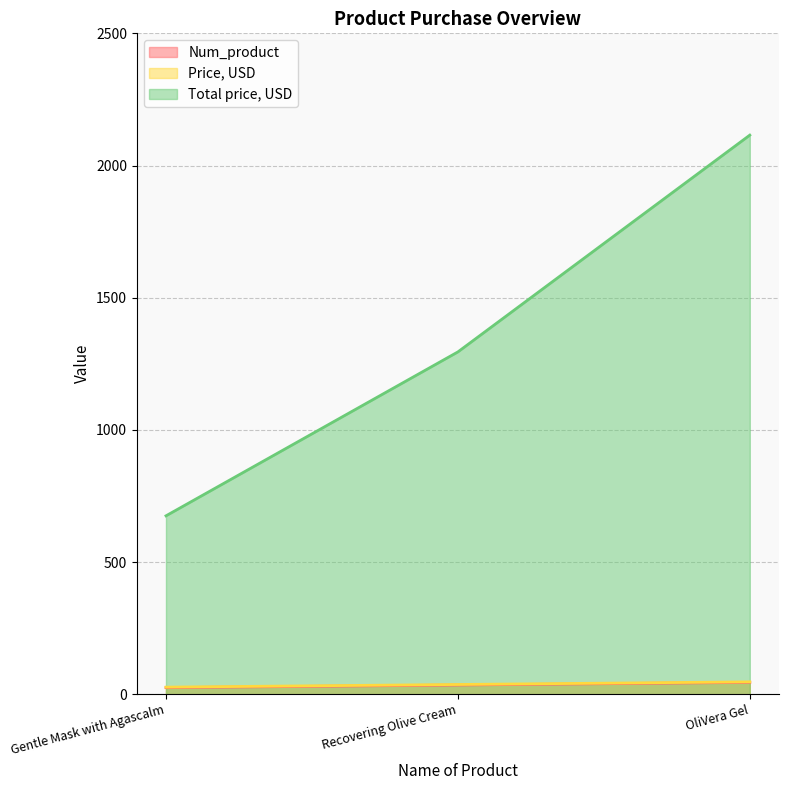

Where is Price, USD nearest to the value 37?

Recovering Olive Cream